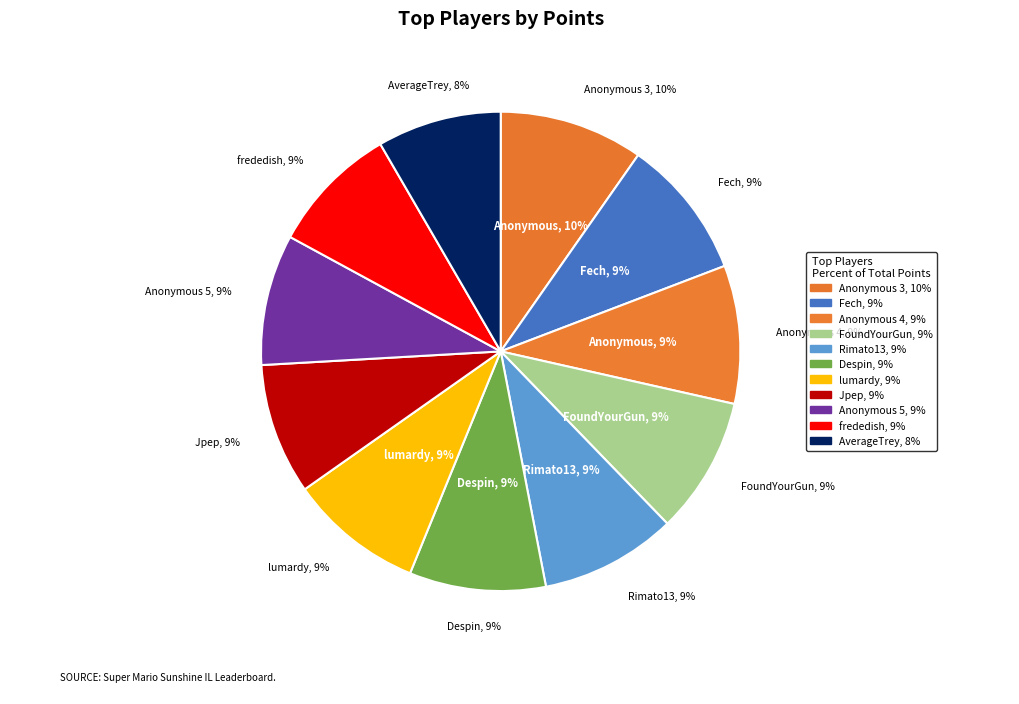

Count the number of slices in the pie.

11